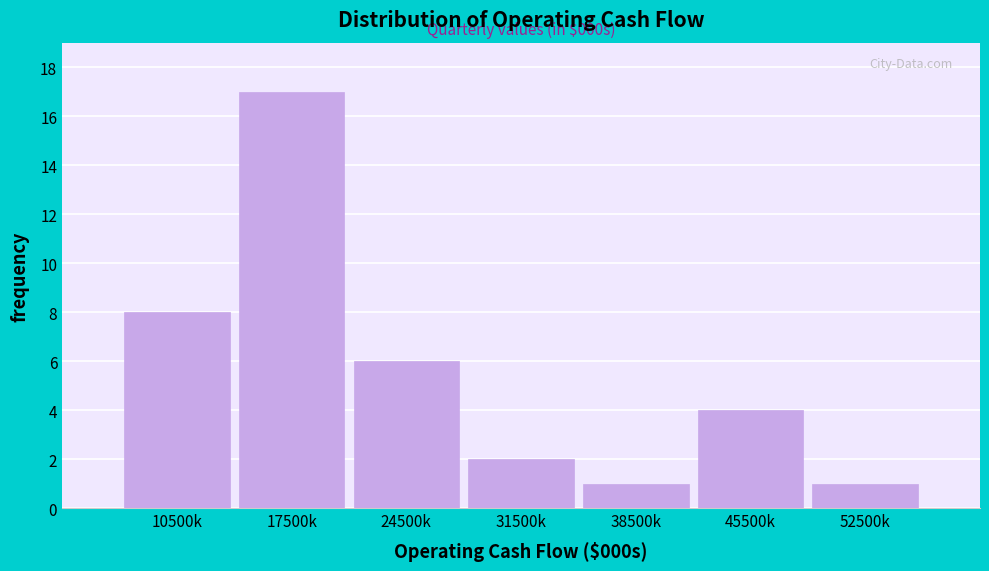

Reading left to right, list all the values displayed in this chart.

8	17	6	2	1	4	1